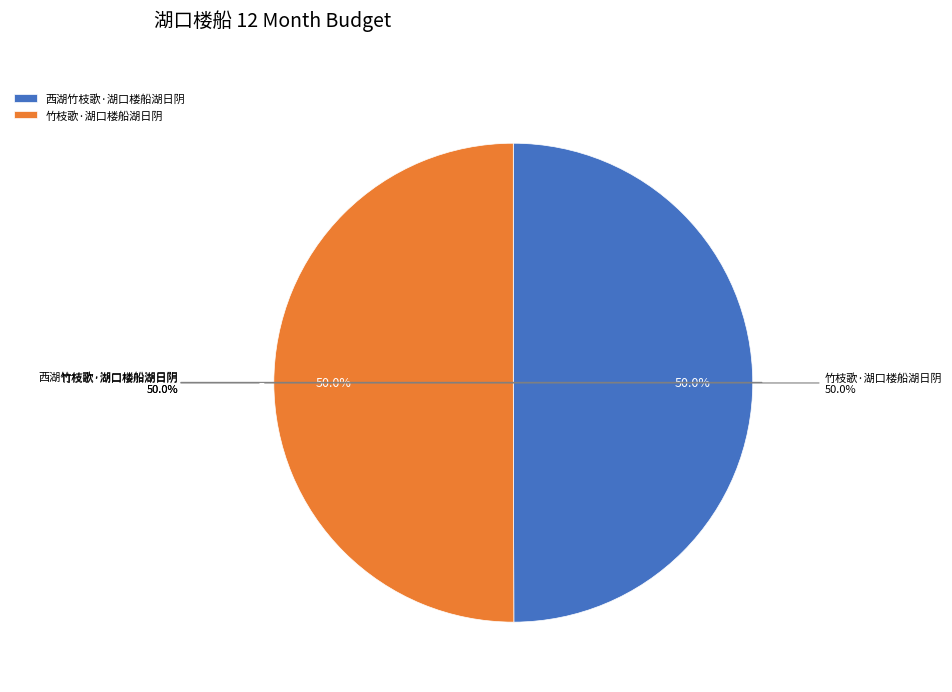

To the nearest percent, what portion does 竹枝歌·湖口楼船湖日阴 represent?

50%